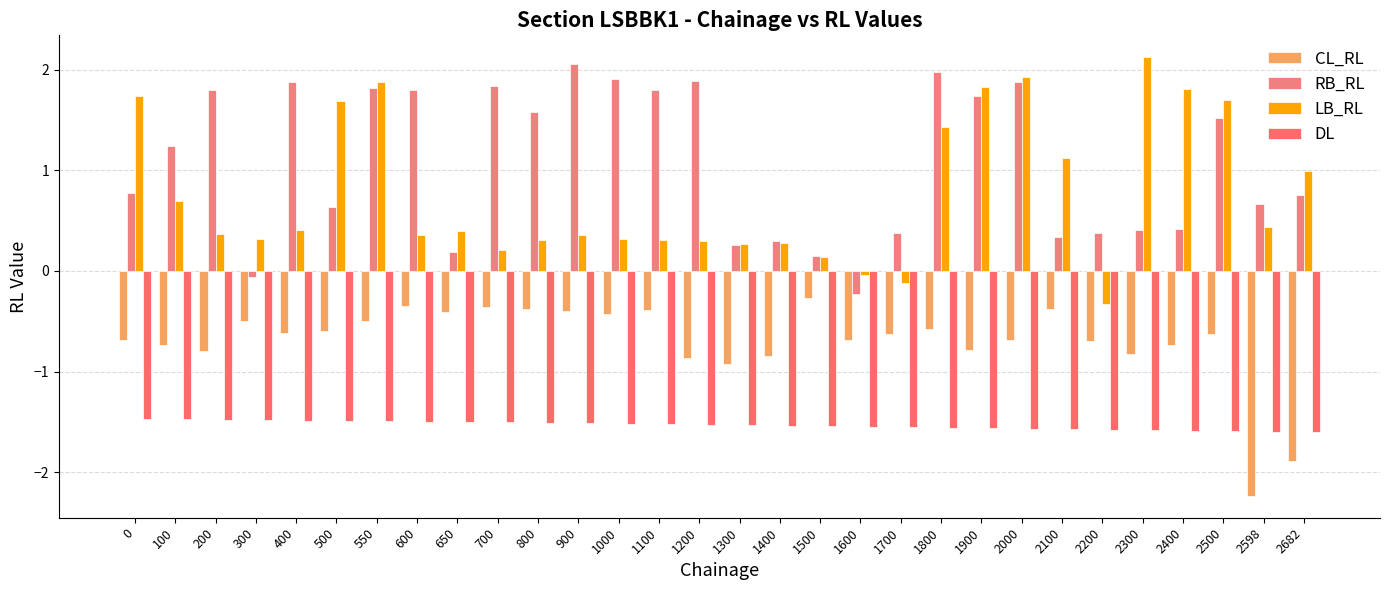

List the labels in order of LB_RL value, largest first.

2300, 2000, 550, 1900, 2400, 0, 2500, 500, 1800, 2100, 2682, 100, 2598, 400, 650, 200, 900, 600, 1000, 300, 800, 1100, 1200, 1400, 1300, 700, 1500, 1600, 1700, 2200